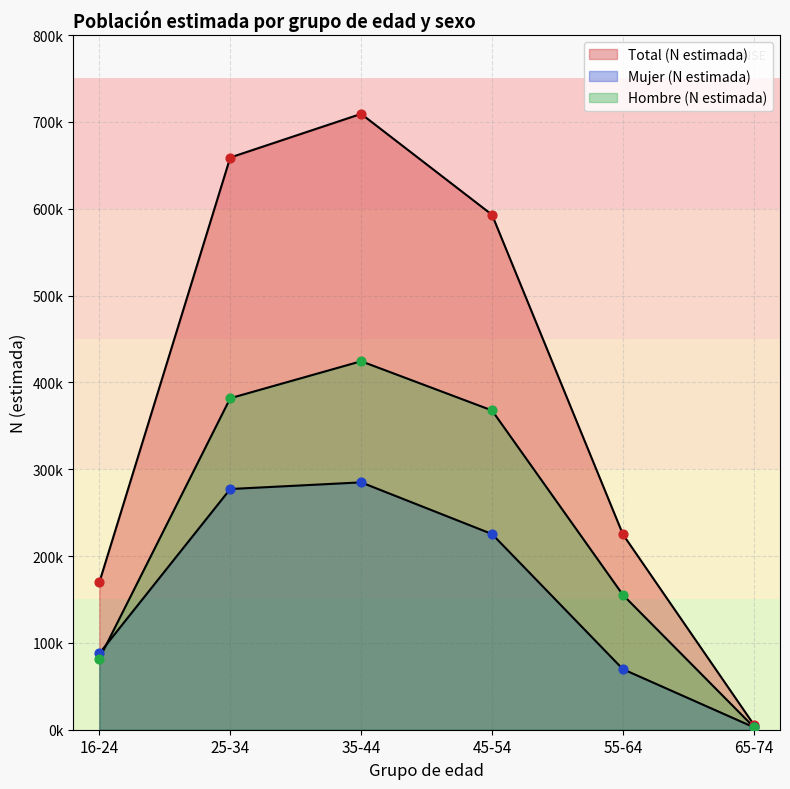

Is the value of Total (N estimada) at 16-24 greater than the value of Hombre (N estimada) at 25-34?

No